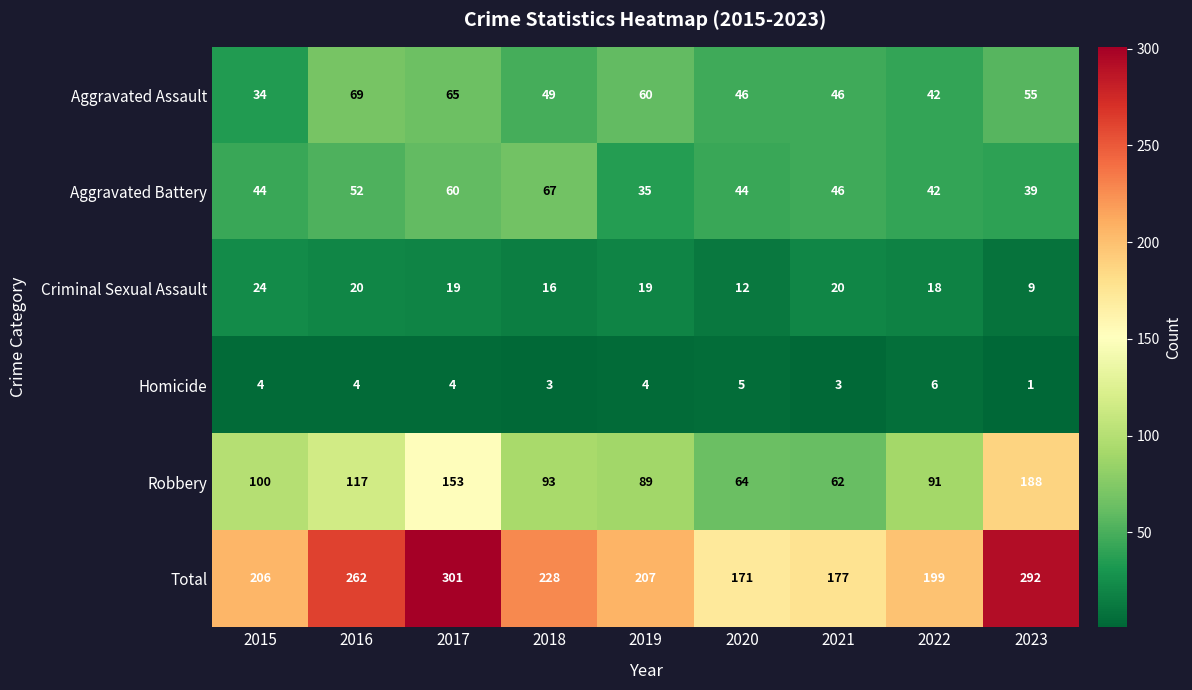

Which category has the lowest value in the Criminal Sexual Assault series?

2023